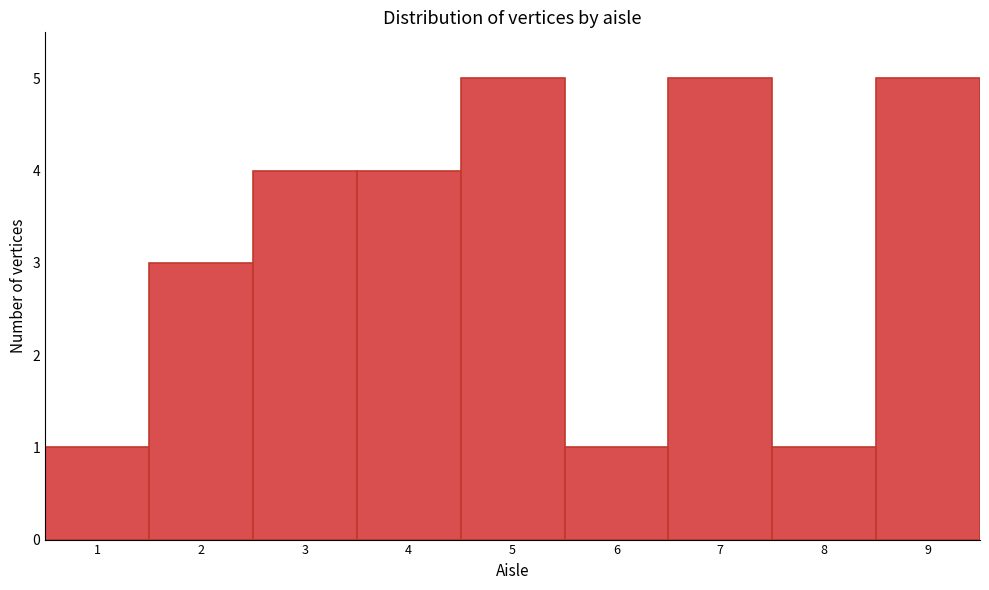

What is the height of the bar covering 6.5 to 7.5 on the x-axis? The values are not printed on the chart, so give them approximately, as read against the axis.

5